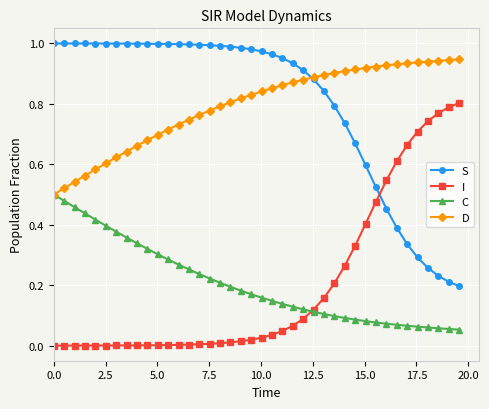

List the series in order of their peak value, highest first.

S, D, I, C